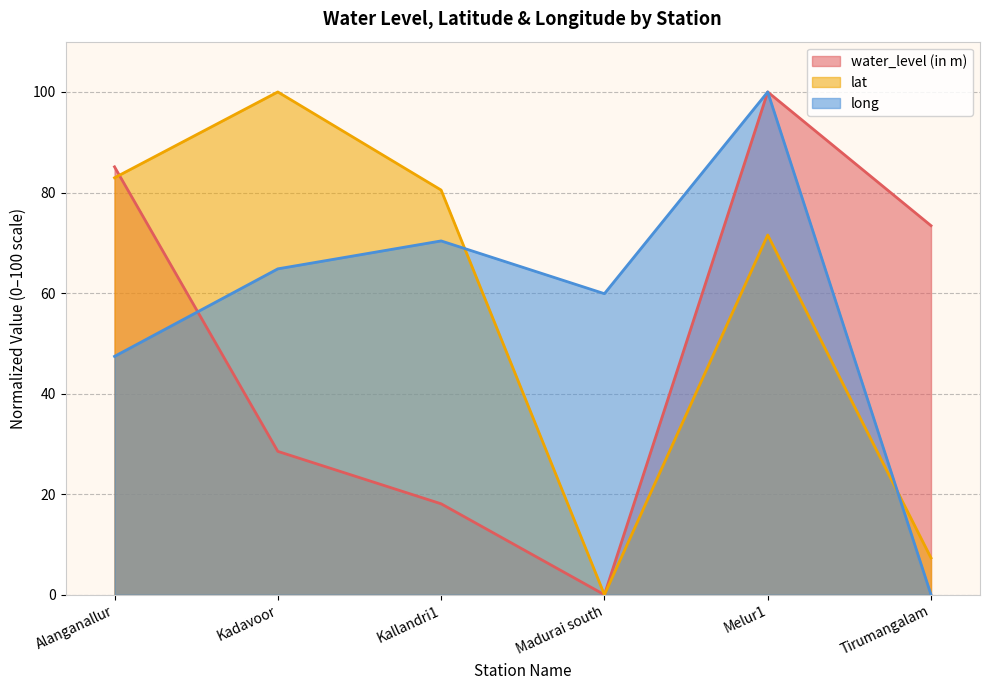

How many intersections are there between long and lat?

2